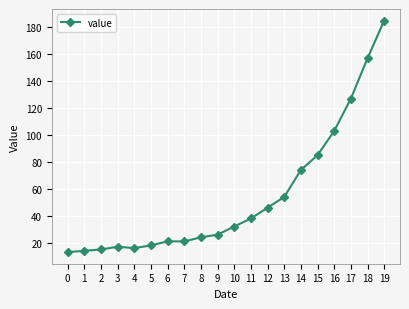

Which label corresponds to the largest value in the chart?

19